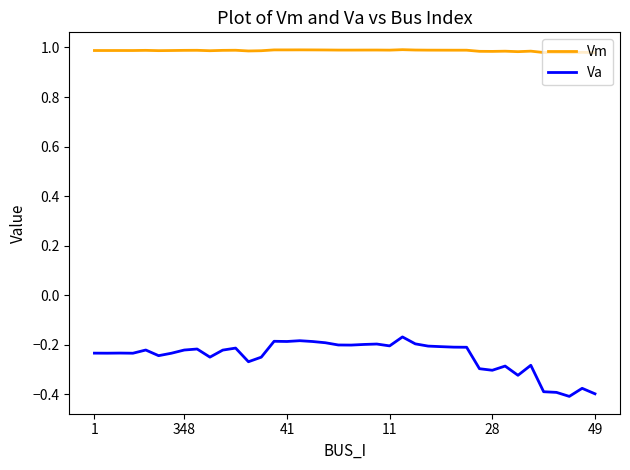

Which series has the largest range (max minus min)?

Va